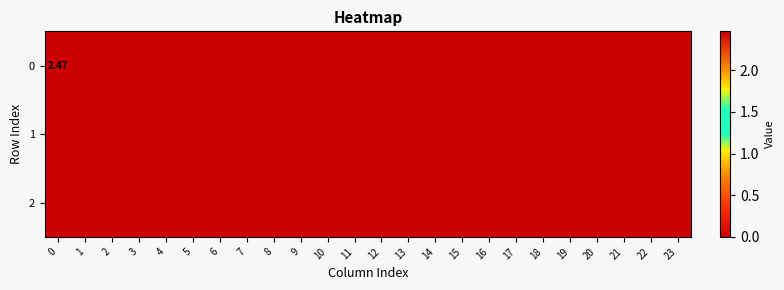

At 18, list the series in order from largest to smallest.

row_0, row_1, row_2